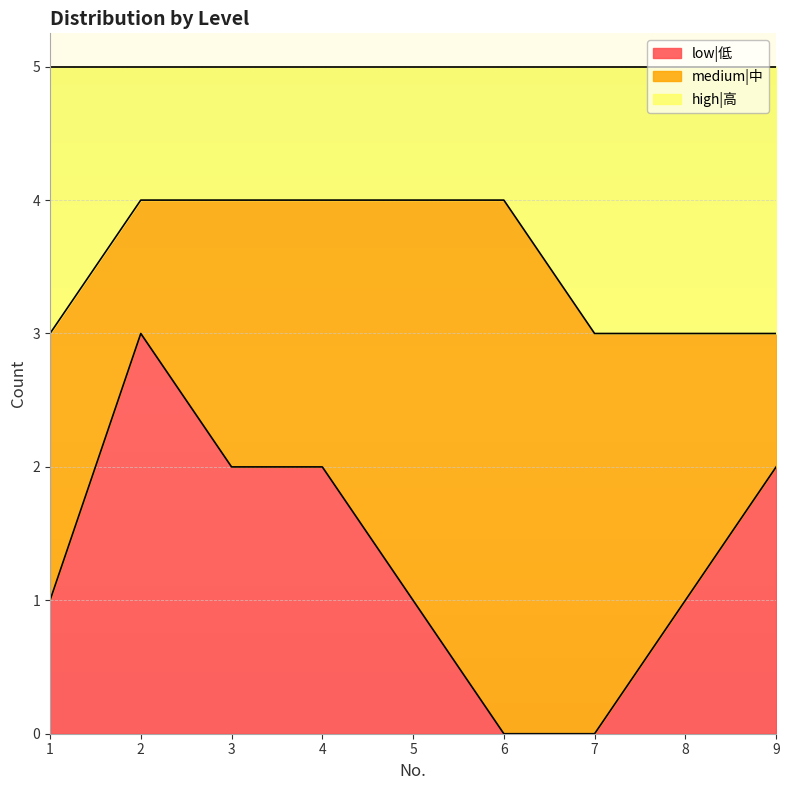

What is the difference between the second highest and minimum values in the high|高 series?

1